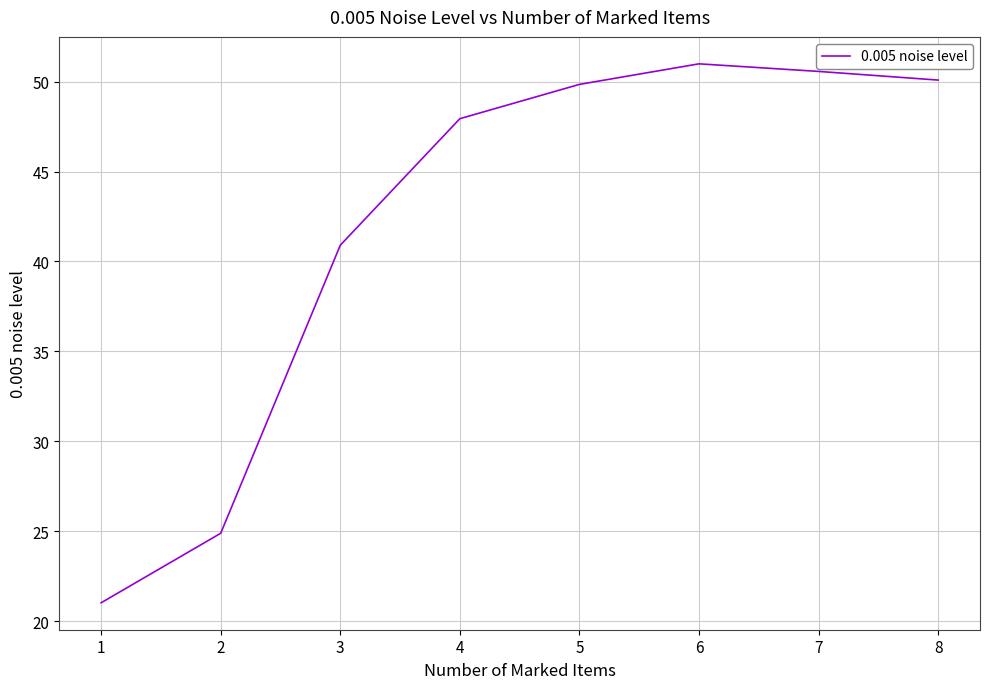

Is this an area chart (filled region under the line)?

No